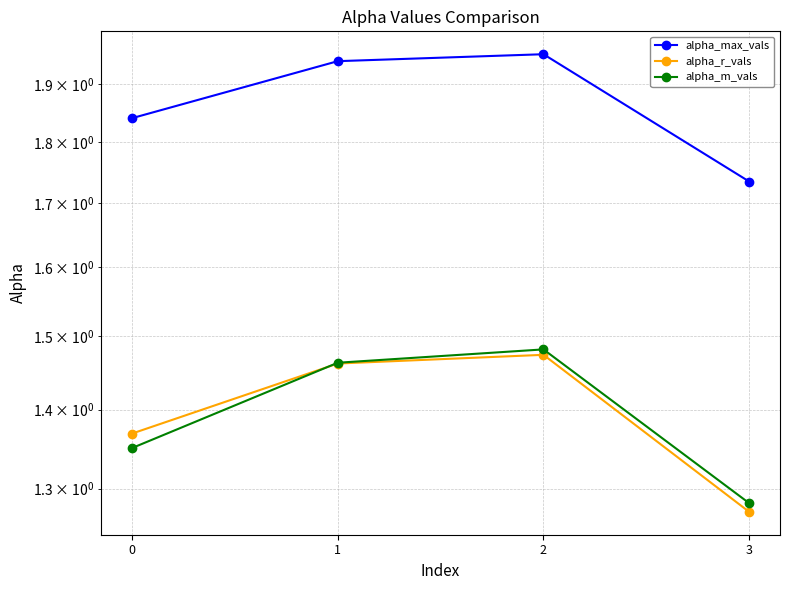

Which series changed the most between 2 and 3?

alpha_max_vals